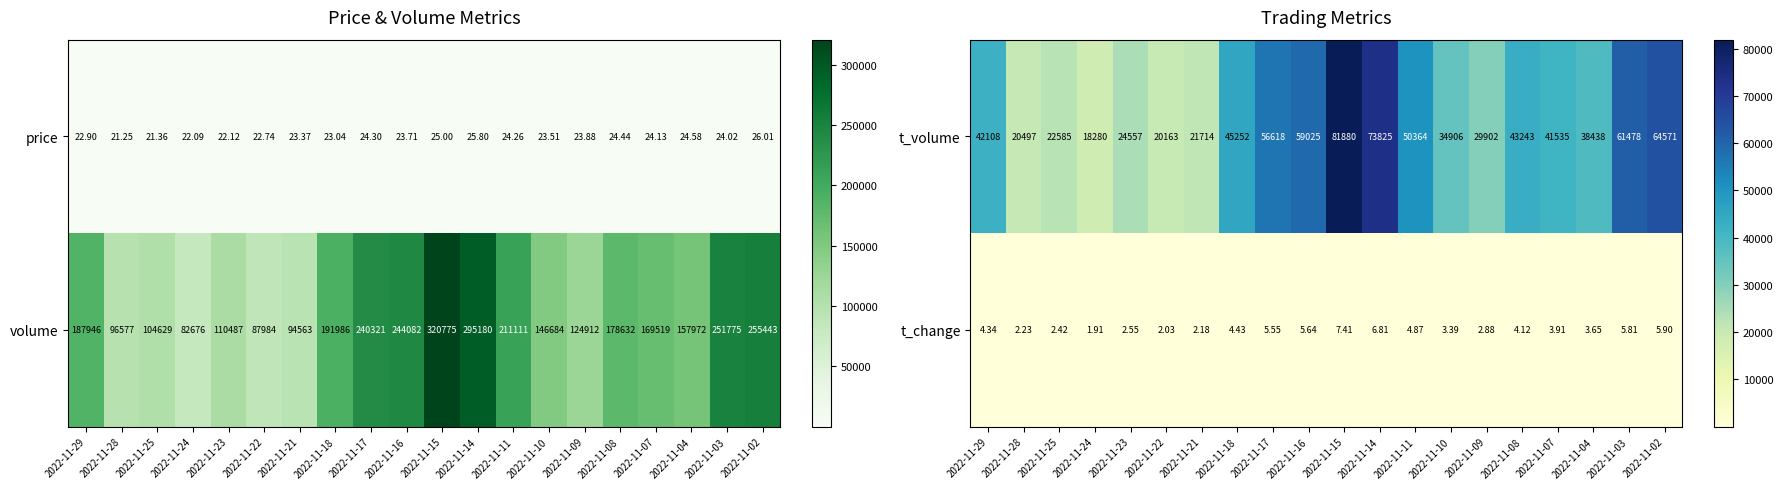

What is the spread (max minus min) of values at 2022-11-11?

50359.1